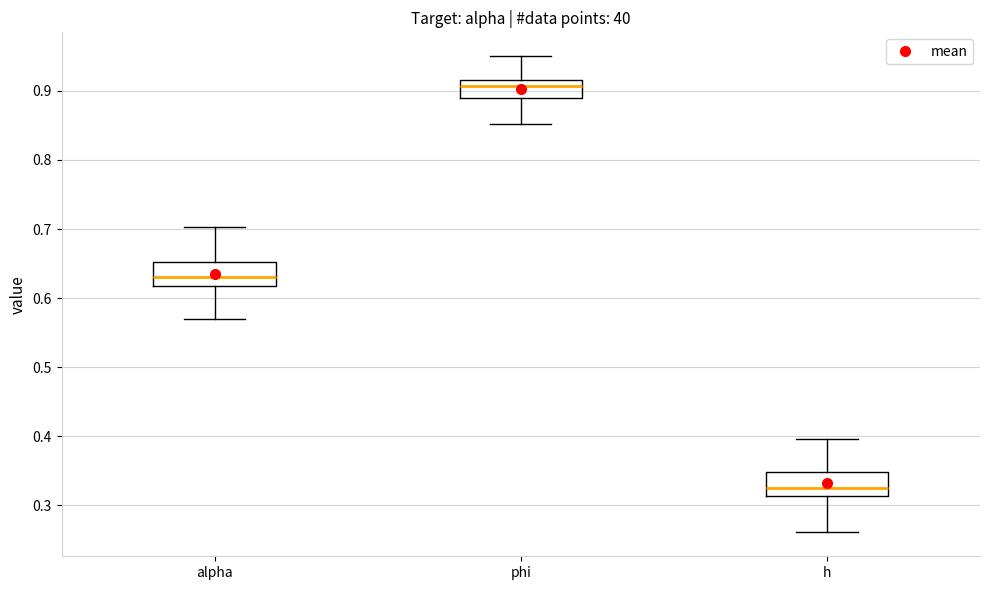

Which box has the highest median line?

phi